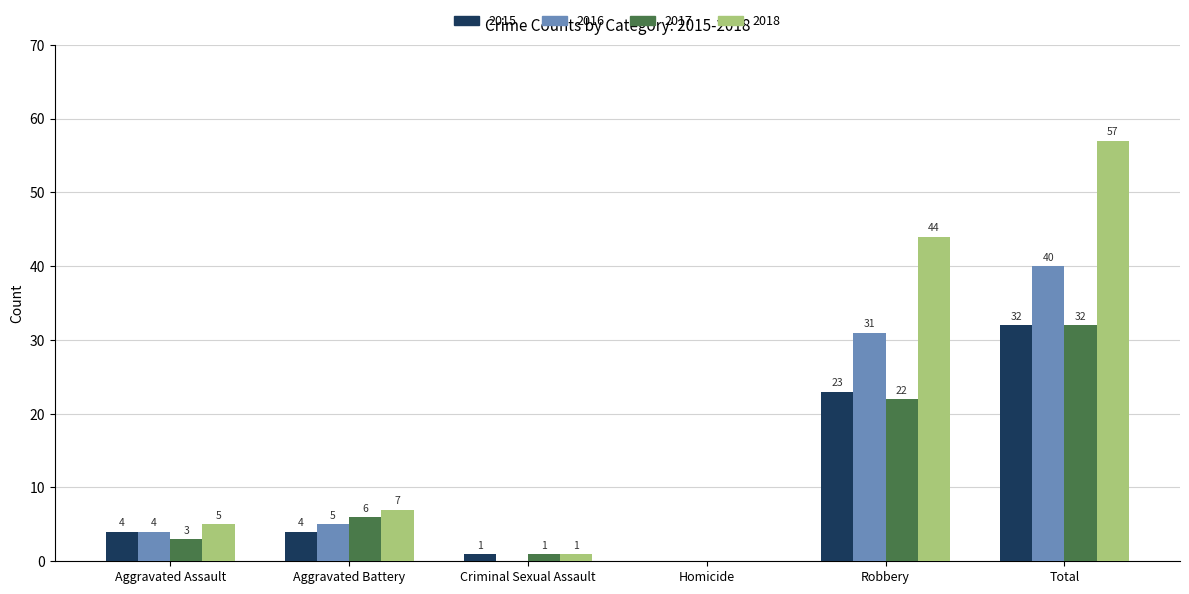

True or false: 2016 has a value of 1 at Aggravated Assault.

False